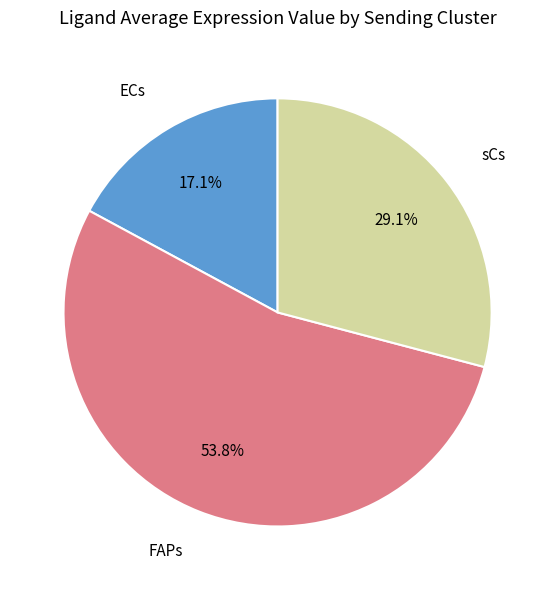

Does any single category account for the majority?

Yes